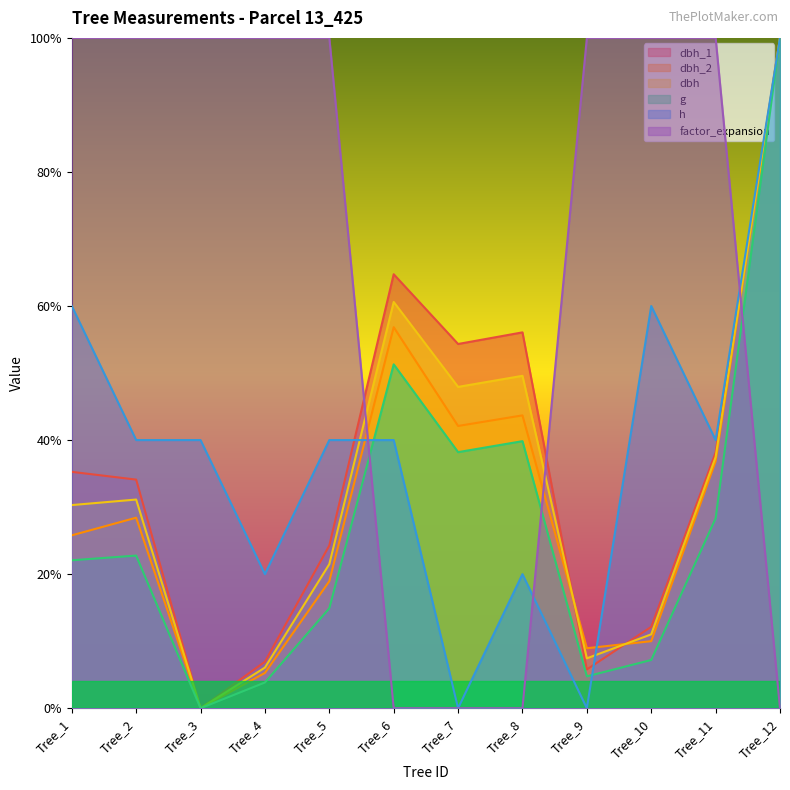

True or false: g and dbh_1 cross at least once.

False